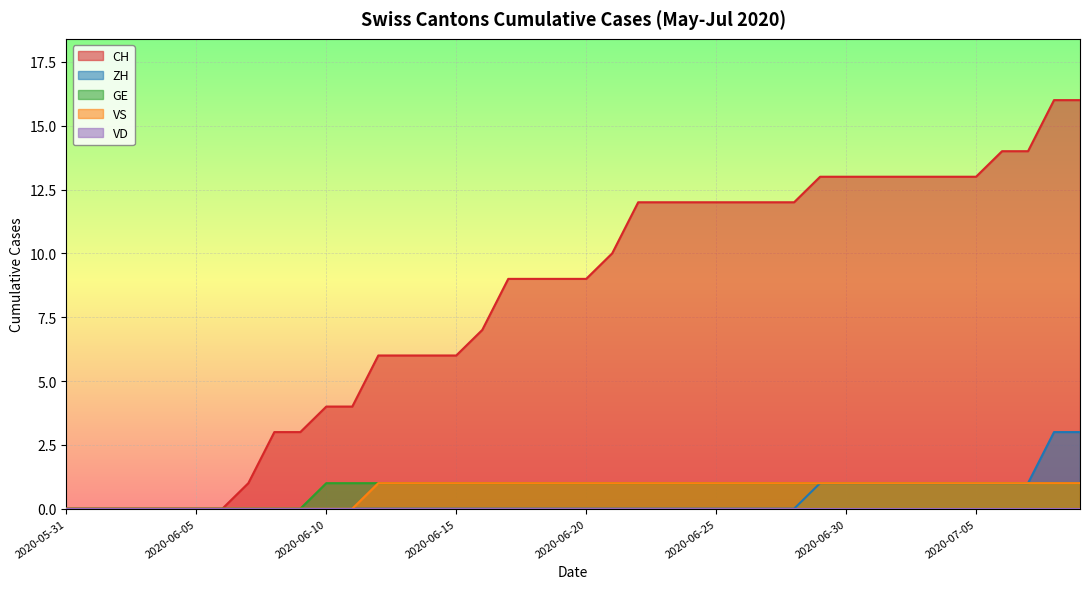

Which series has the largest total across all categories?

CH